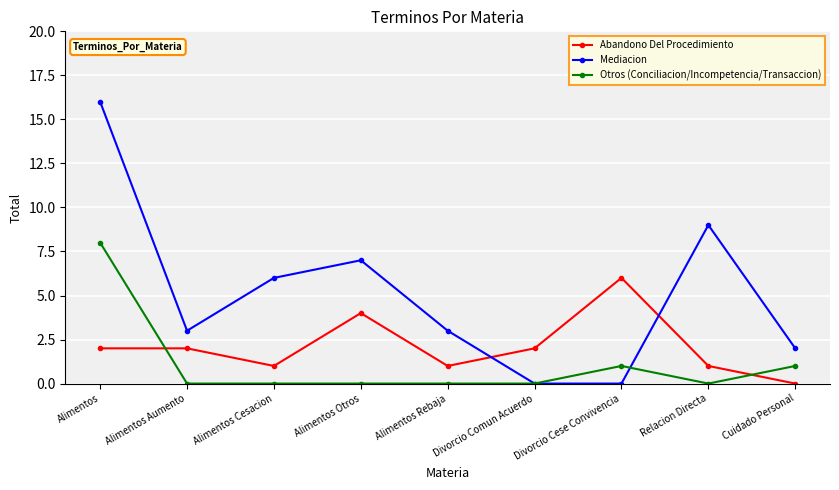

How many data points does each series have?

9